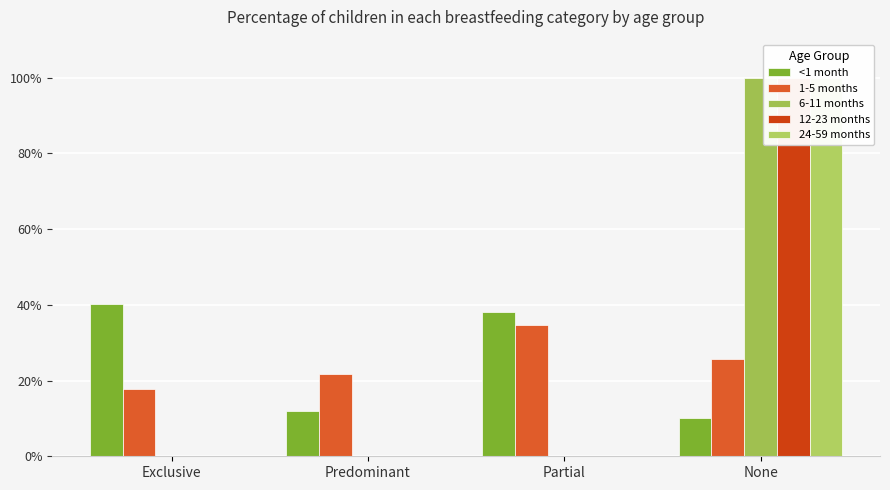

How many groups of bars are there?

4